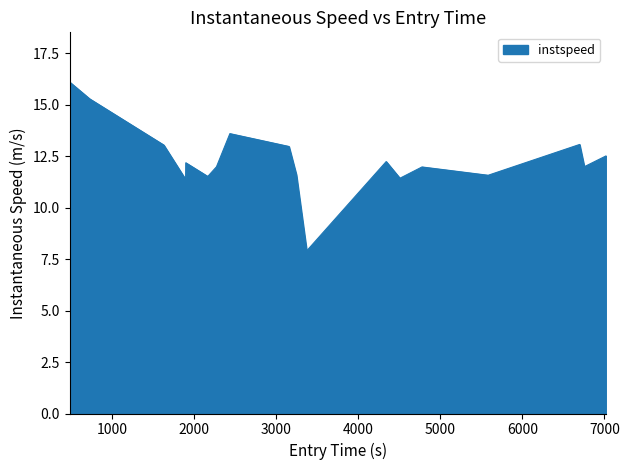

What is the greatest value displayed?

16.1